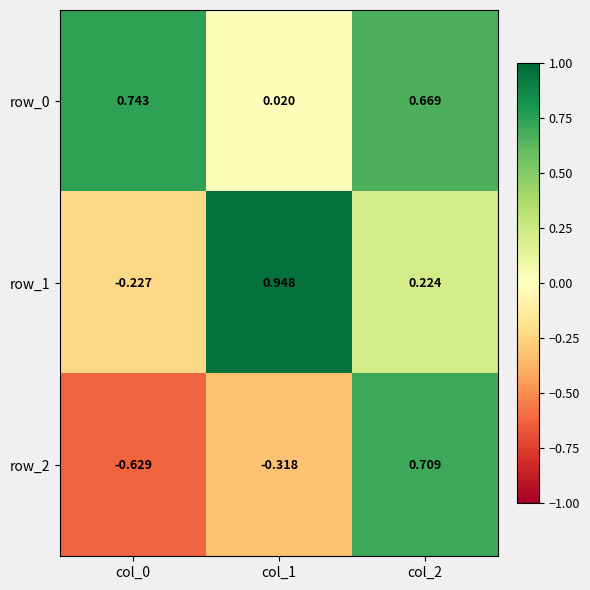

How many values in the row_2 series are below 0?

2